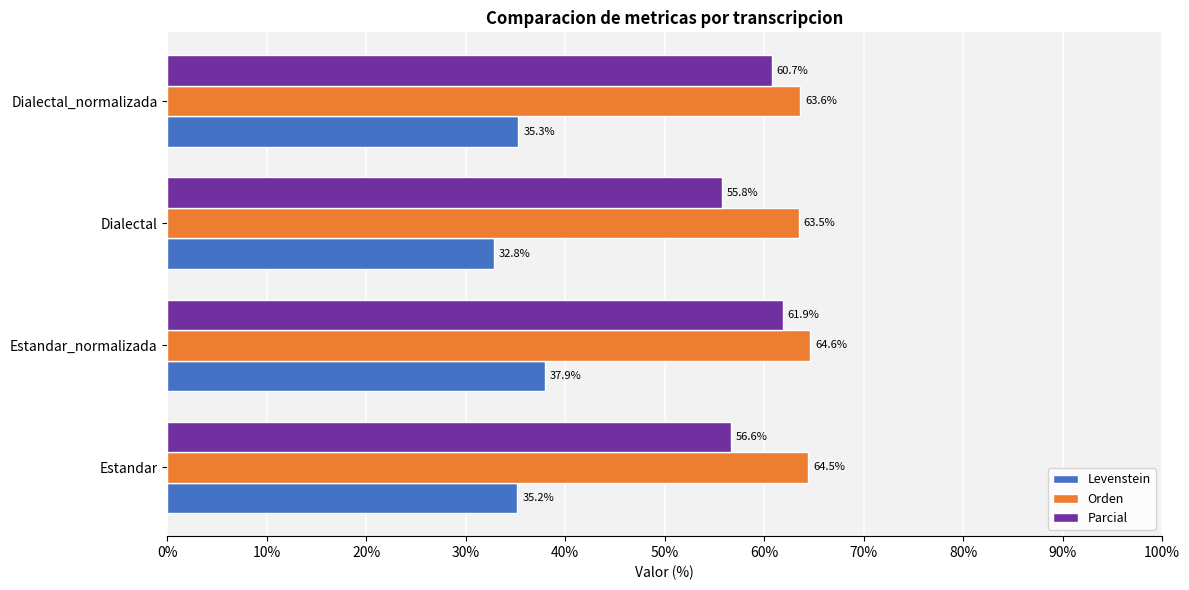

Between Estandar and Dialectal_normalizada, which series saw the biggest shift?

Parcial